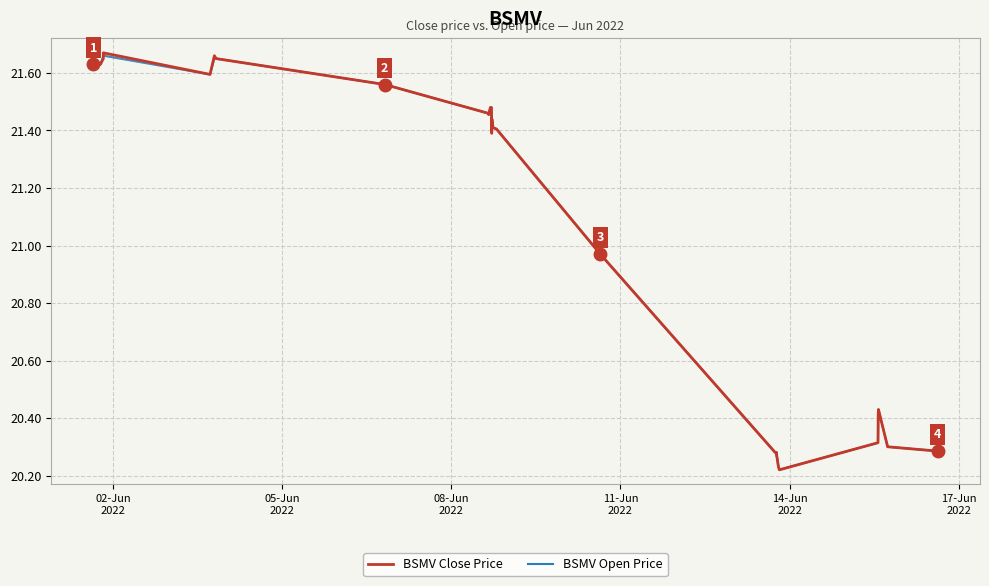

The BSMV Close Price series shows 4.6 at 27. True or false?

False